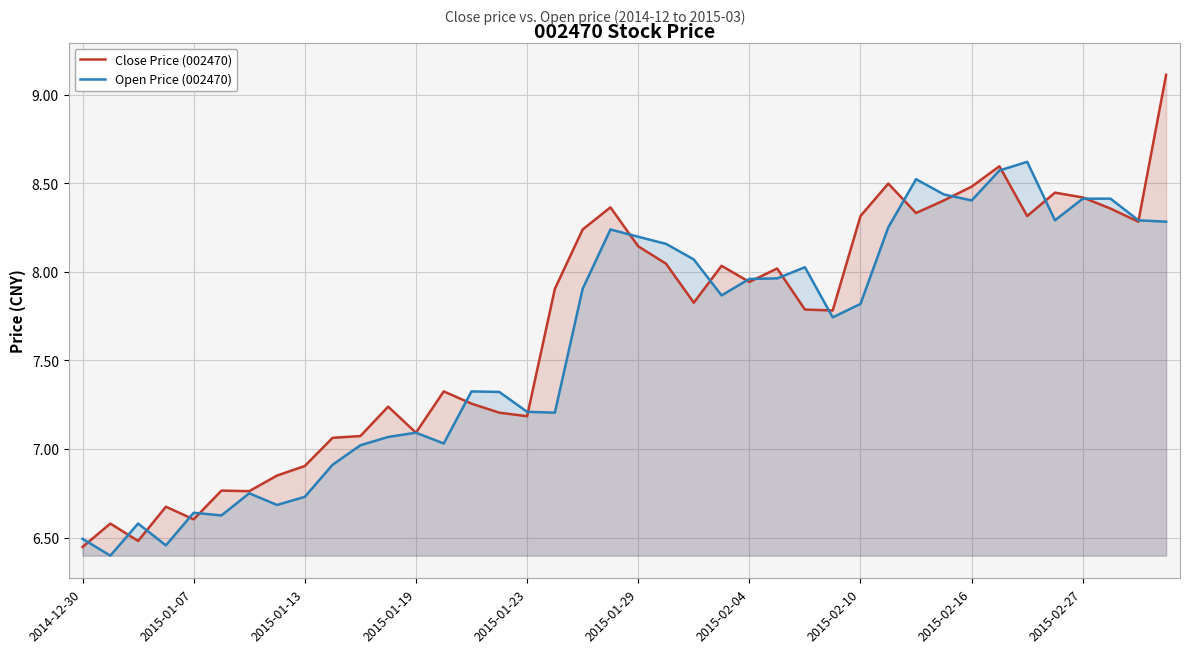

List the series in order of their peak value, lowest first.

Open Price (002470), Close Price (002470)